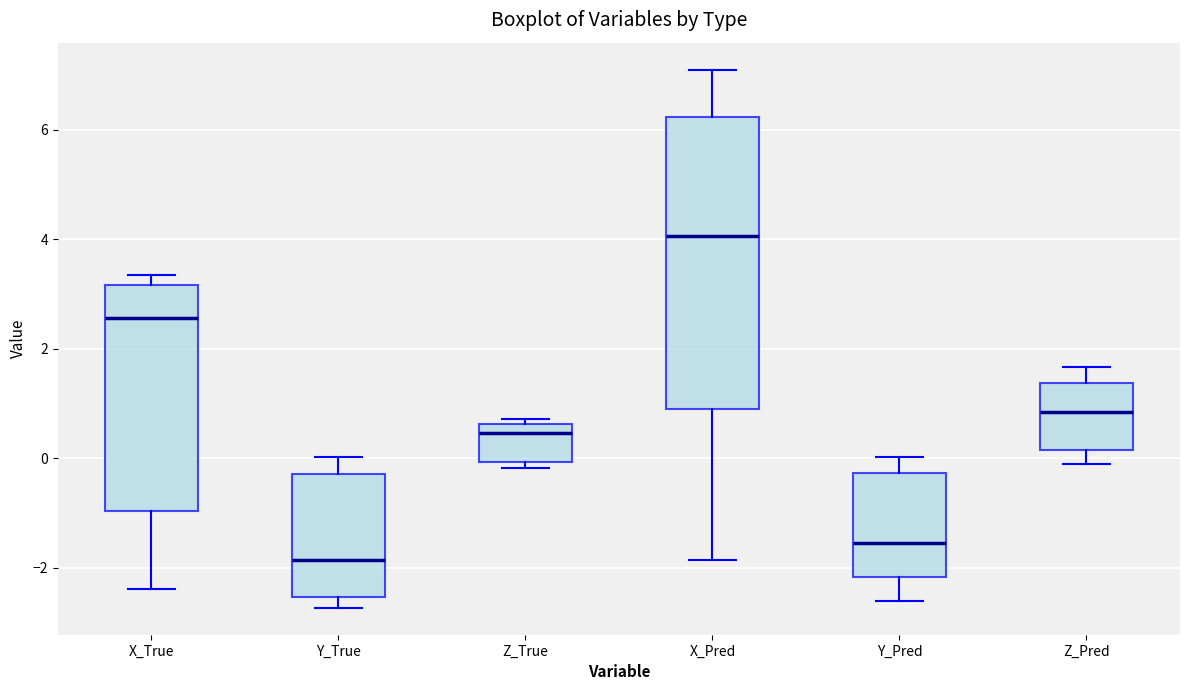

Which box's median line is the lowest?

Y_True